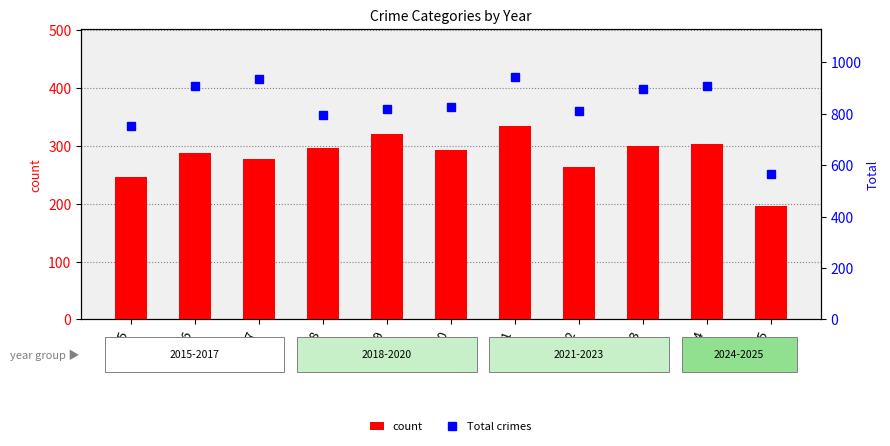

At which category does the chart reach its minimum across all series?

2025